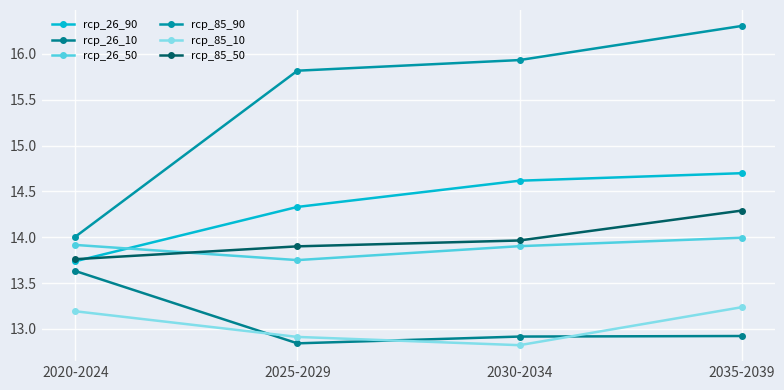

Which series has the largest range (max minus min)?

rcp_85_90